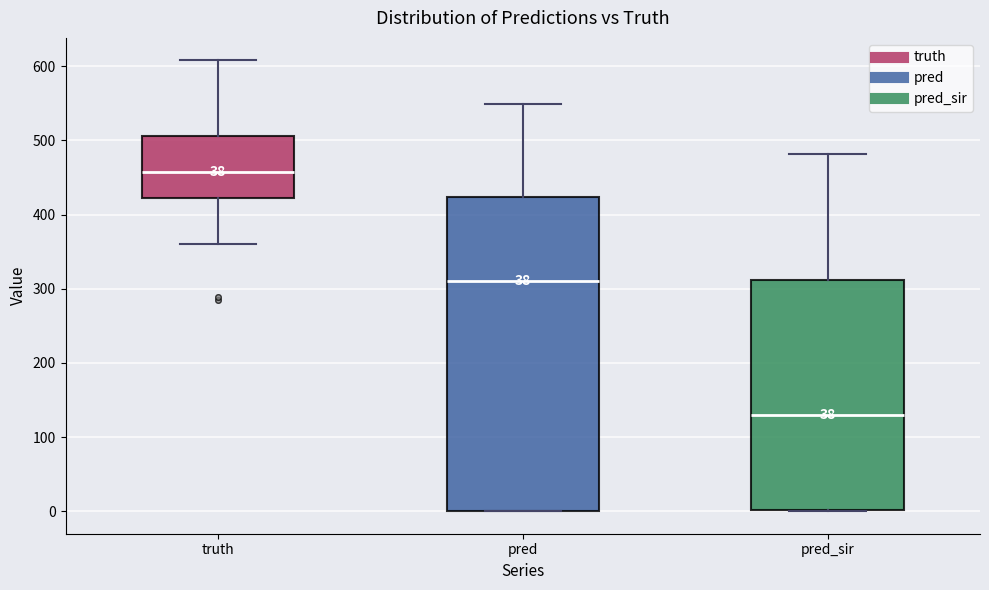

Reading left to right, read every box against the y-axis: the position of its median line, the range the box covers, and the ends of its whiskers. The values are not printed on the chart, so give them approximately, as read against the axis.

truth: median 460, box 420 to 510, whiskers 360 to 610
pred: median 310, box 0 to 420, whiskers 0 to 550
pred_sir: median 130, box 0 to 310, whiskers 0 to 480